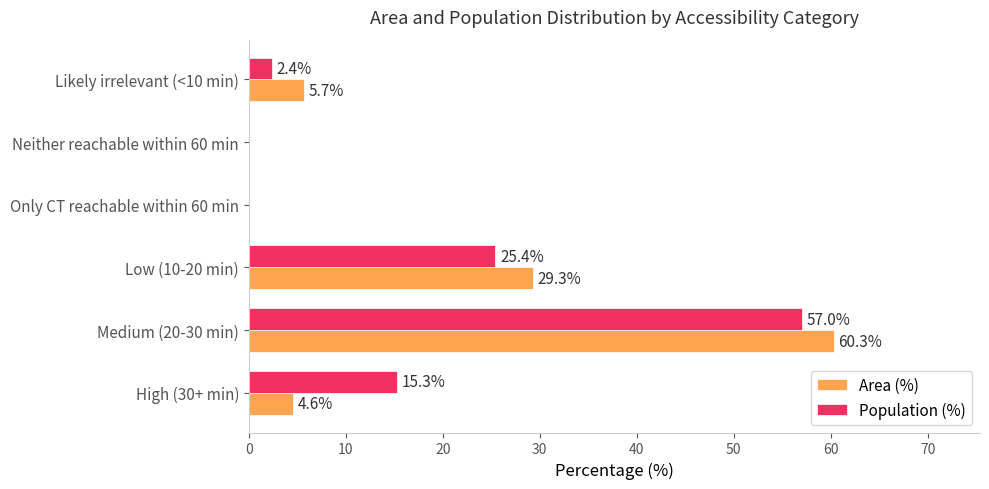

Is it true that Population (%) equals 0.0 at Neither reachable within 60 min?

True